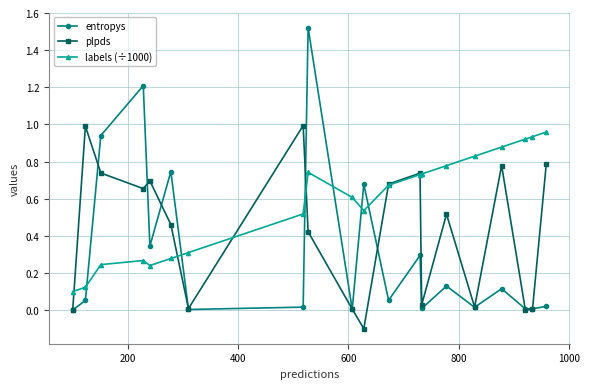

What is the difference between the second highest and second lowest values in the entropys series?

1.2